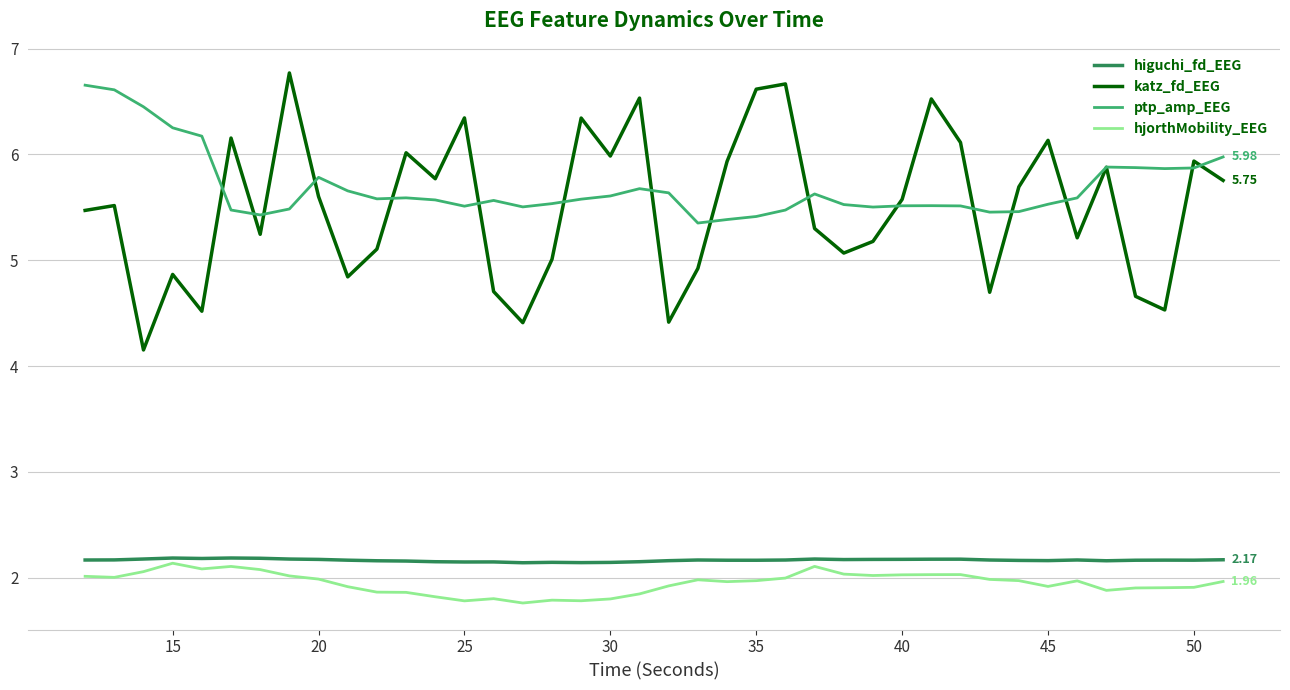

Which series has the largest range (max minus min)?

katz_fd_EEG